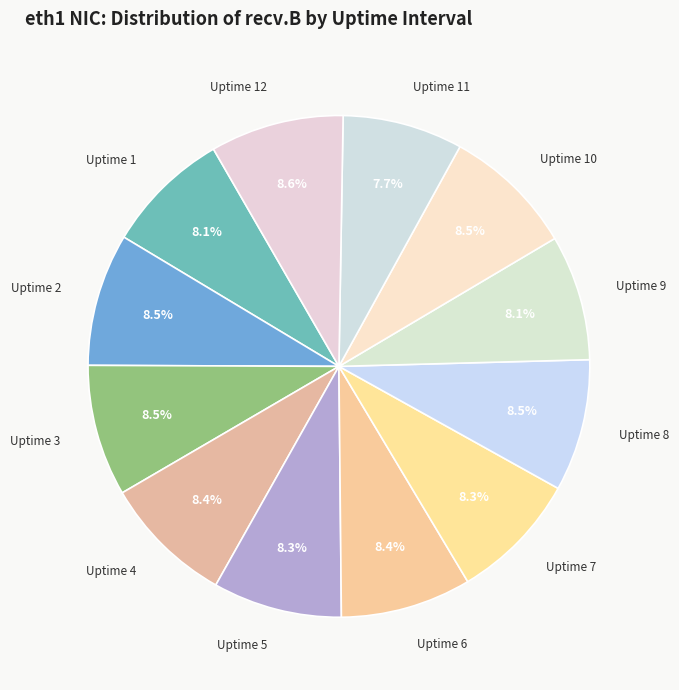

How many slices are in this pie chart?

12